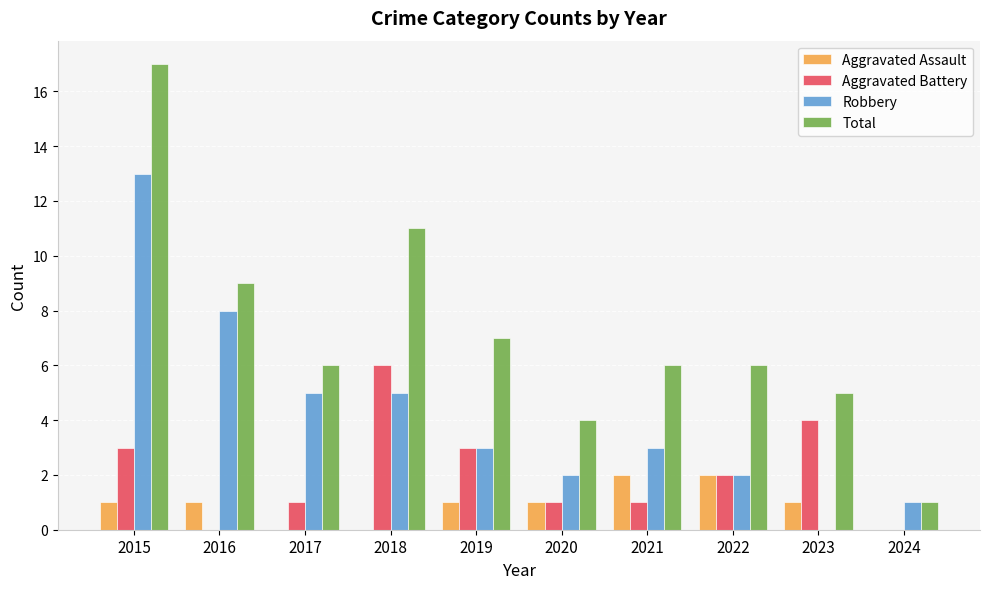

Reading left to right, list all the values displayed in this chart.

Aggravated Assault: 2015=1	2016=1	2017=0	2018=0	2019=1	2020=1	2021=2	2022=2	2023=1	2024=0
Aggravated Battery: 2015=3	2016=0	2017=1	2018=6	2019=3	2020=1	2021=1	2022=2	2023=4	2024=0
Robbery: 2015=13	2016=8	2017=5	2018=5	2019=3	2020=2	2021=3	2022=2	2023=0	2024=1
Total: 2015=17	2016=9	2017=6	2018=11	2019=7	2020=4	2021=6	2022=6	2023=5	2024=1